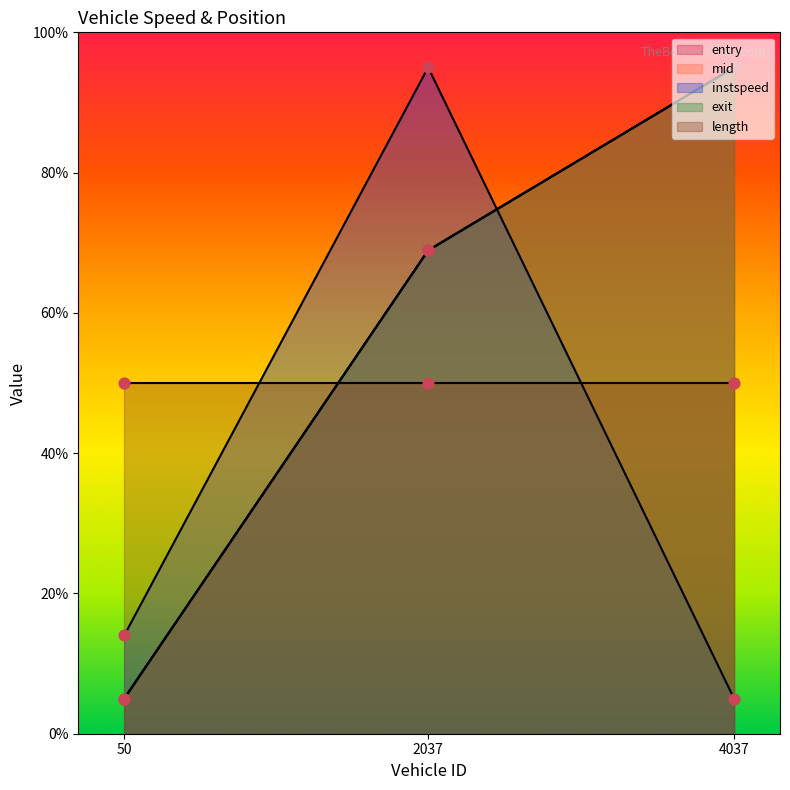

Which series contains the highest Y value?

entry